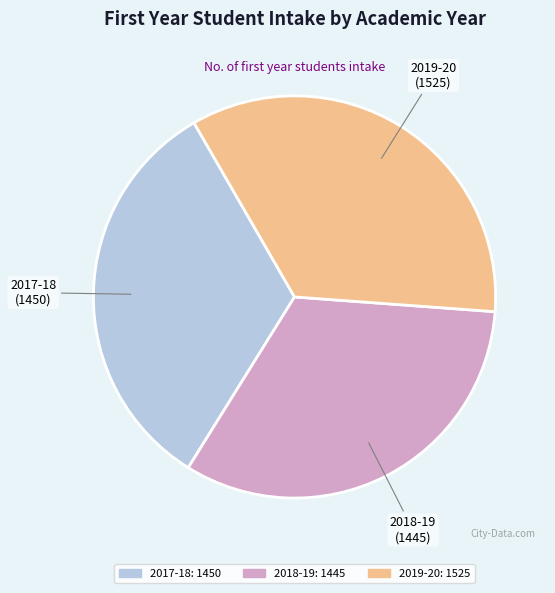

Approximately how many times larger is the value at 2017-18 compared to 2019-20?

1.0